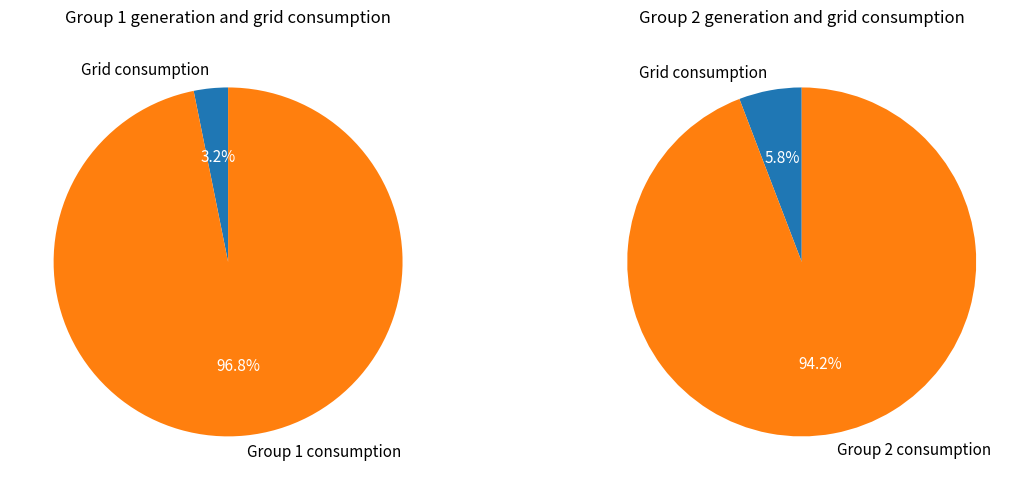

True or false: 6 accounts for 19% of the total.

False